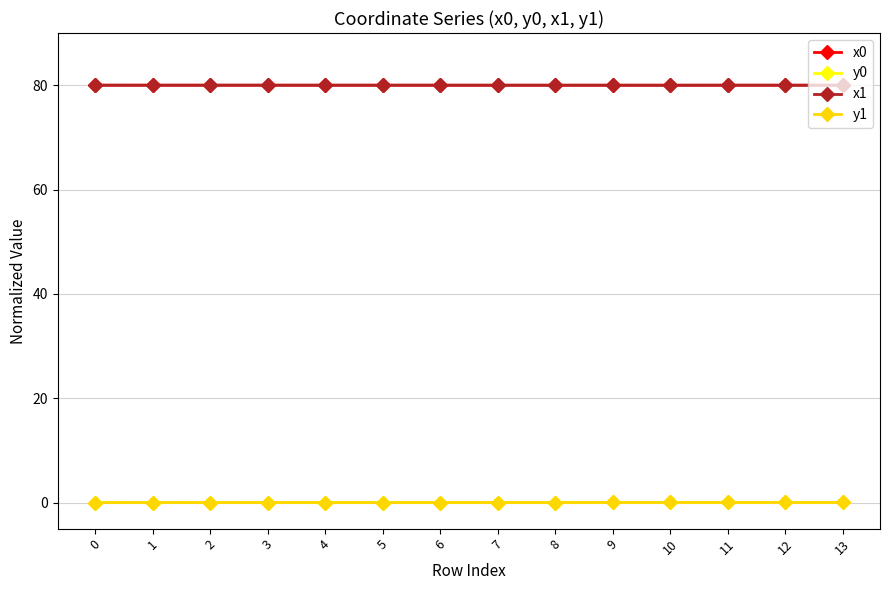

Is the value of x1 at 1 greater than the value of y0 at 5?

Yes